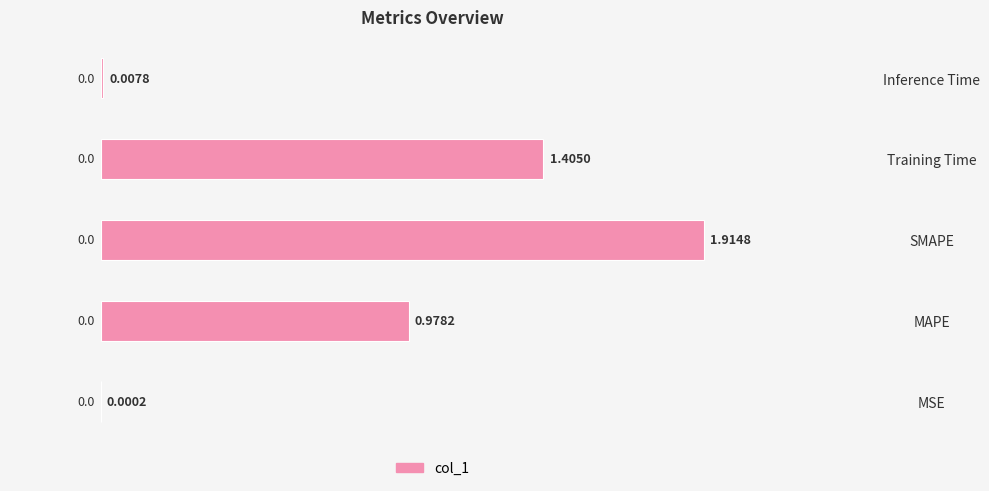

Approximately how many times larger is the value at MAPE compared to Training Time?

0.7